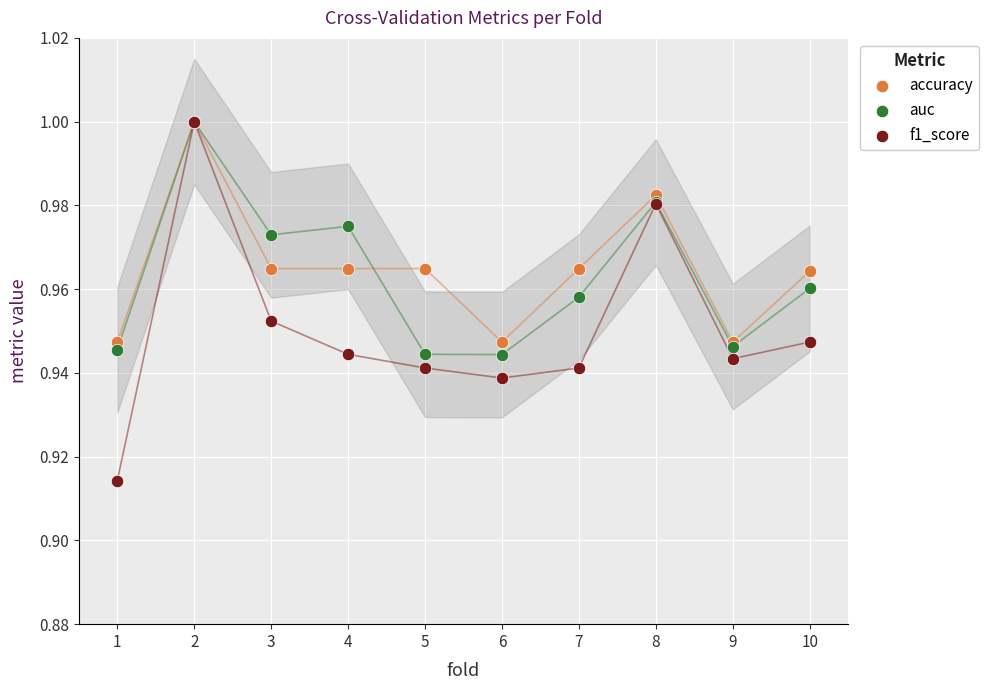

What are all the series names shown in the legend?

accuracy, auc, f1_score